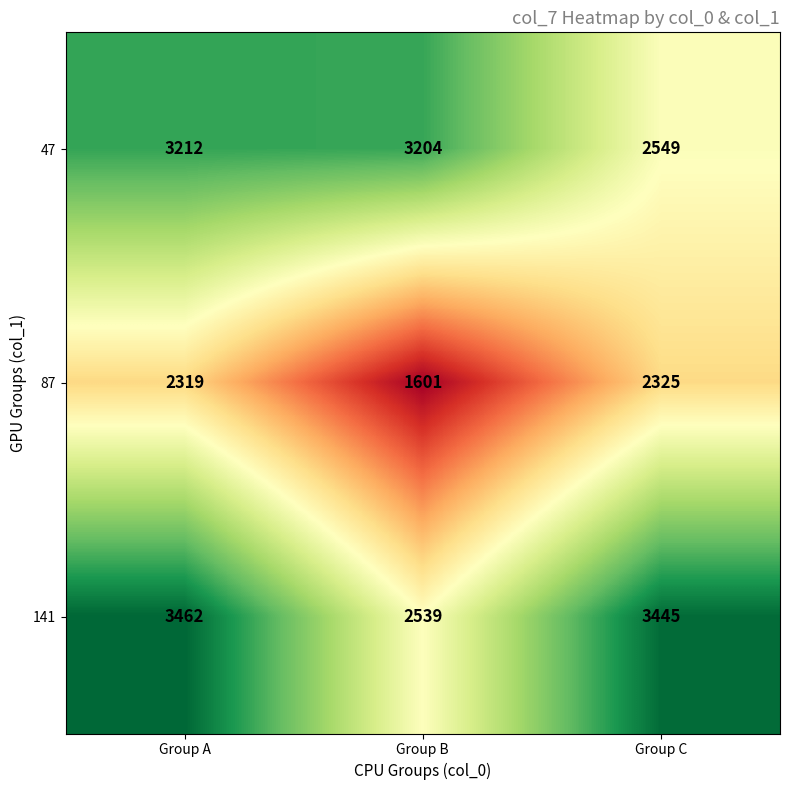

Which series has the widest spread of values?

141